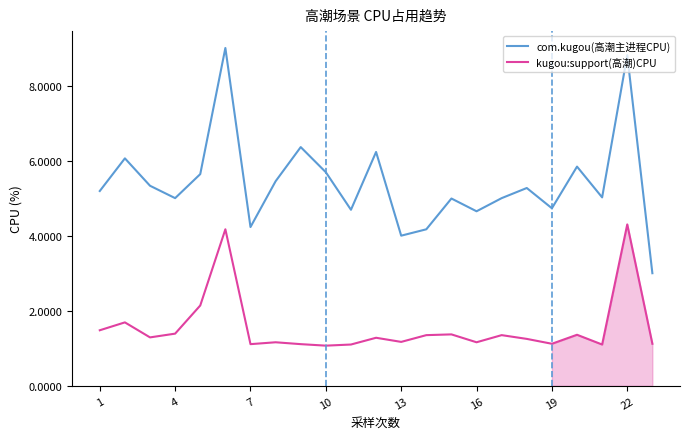

What is the minimum value shown in the chart?

1.1